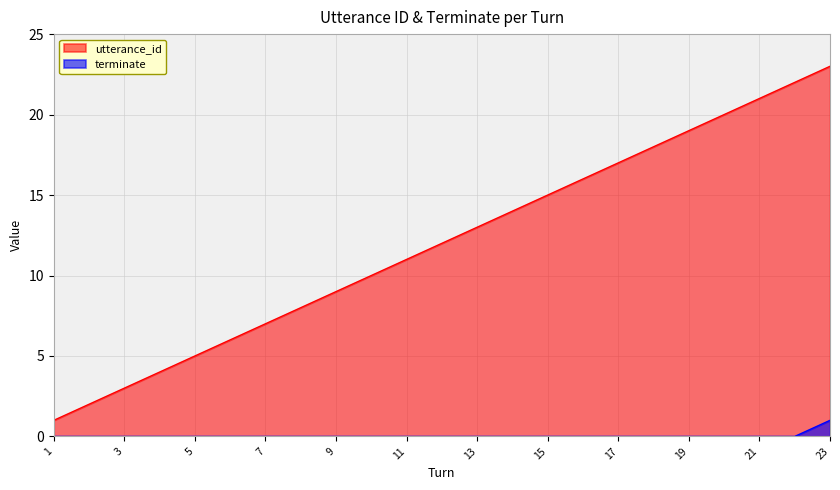

Where does the utterance_id series first go above 12?

13